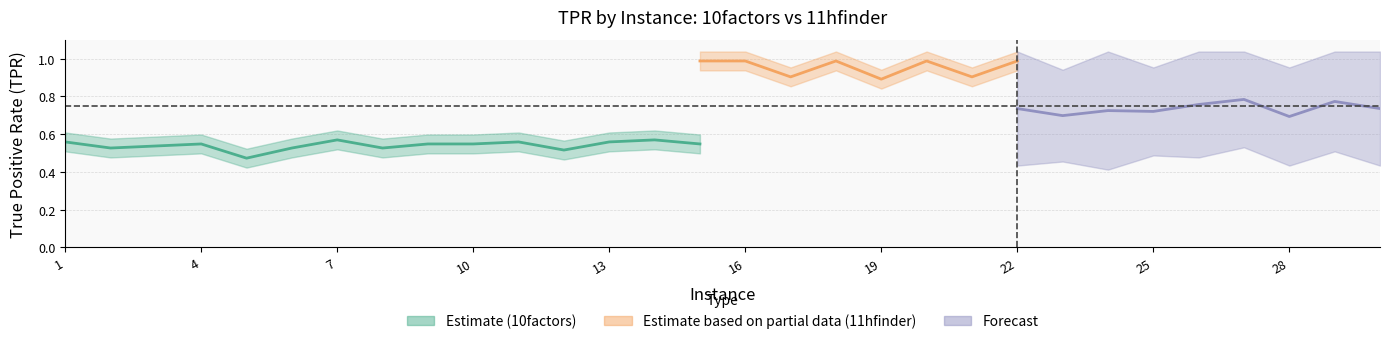

Is this an area chart (filled region under the line)?

No